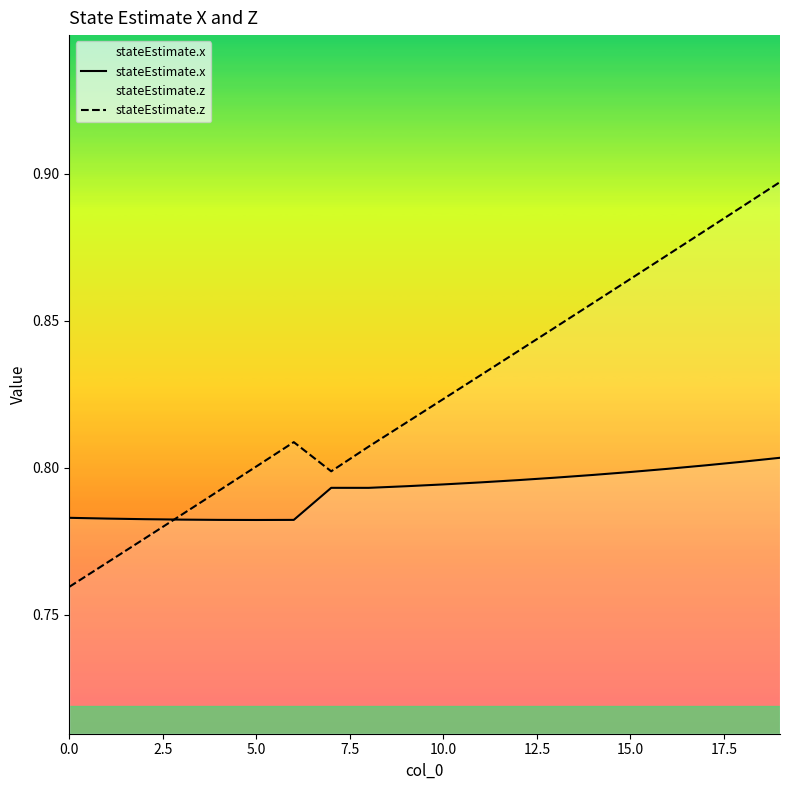

At how many categories does at least one series exceed 0?

20